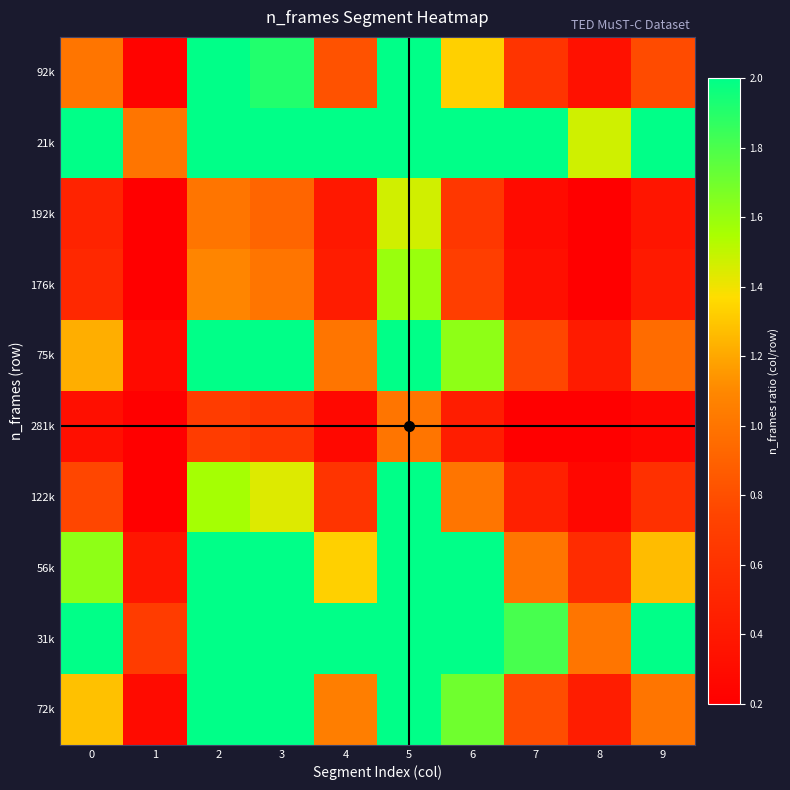

Which has a higher value, 2 or 6?

2